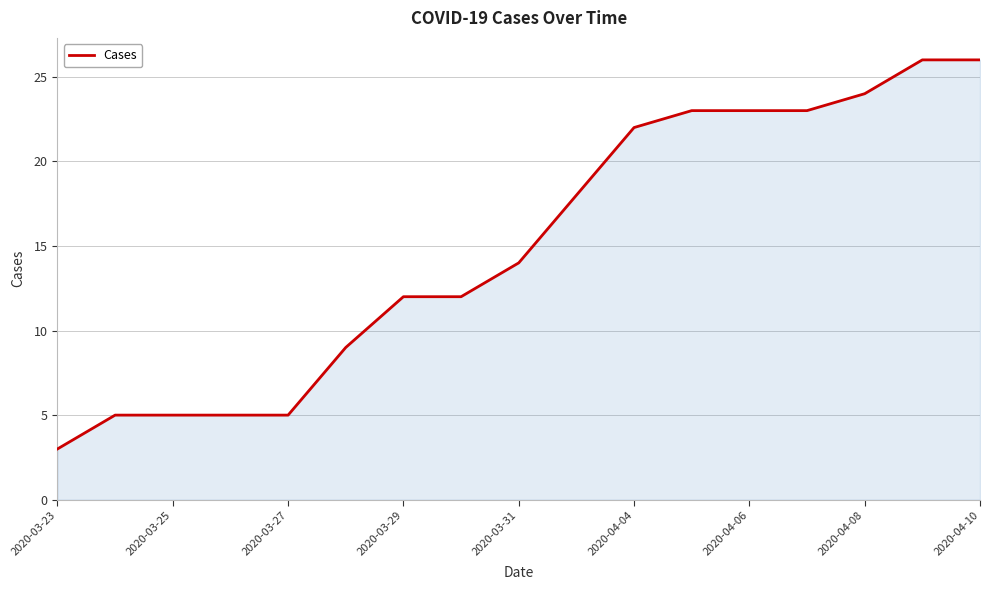

What is the smallest value displayed?

3